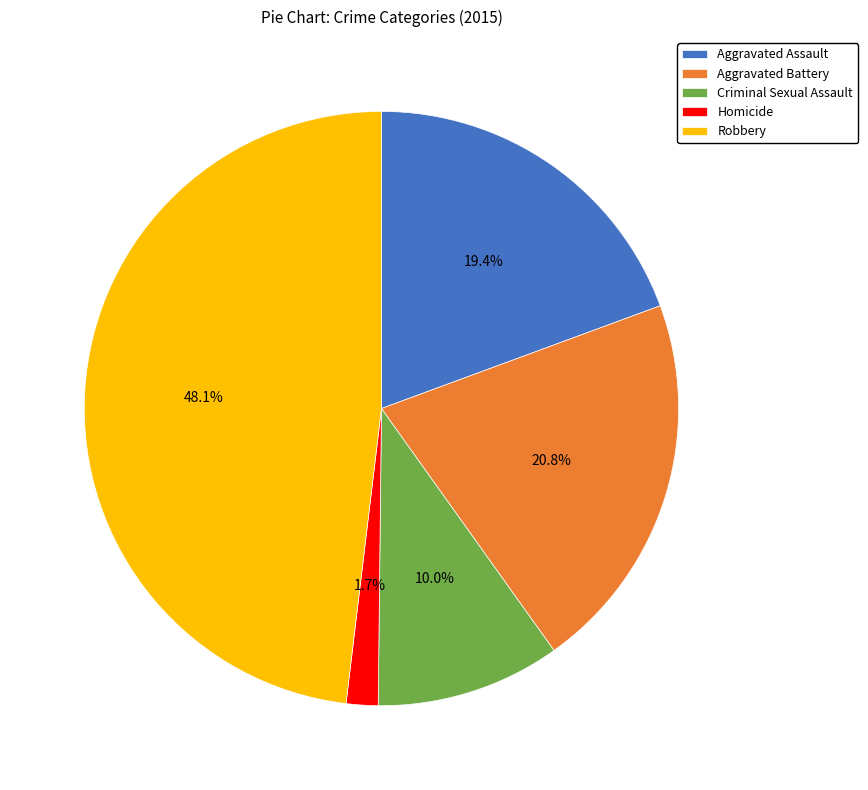

To the nearest percent, what is the difference between the largest and smallest slice percentages?

46%